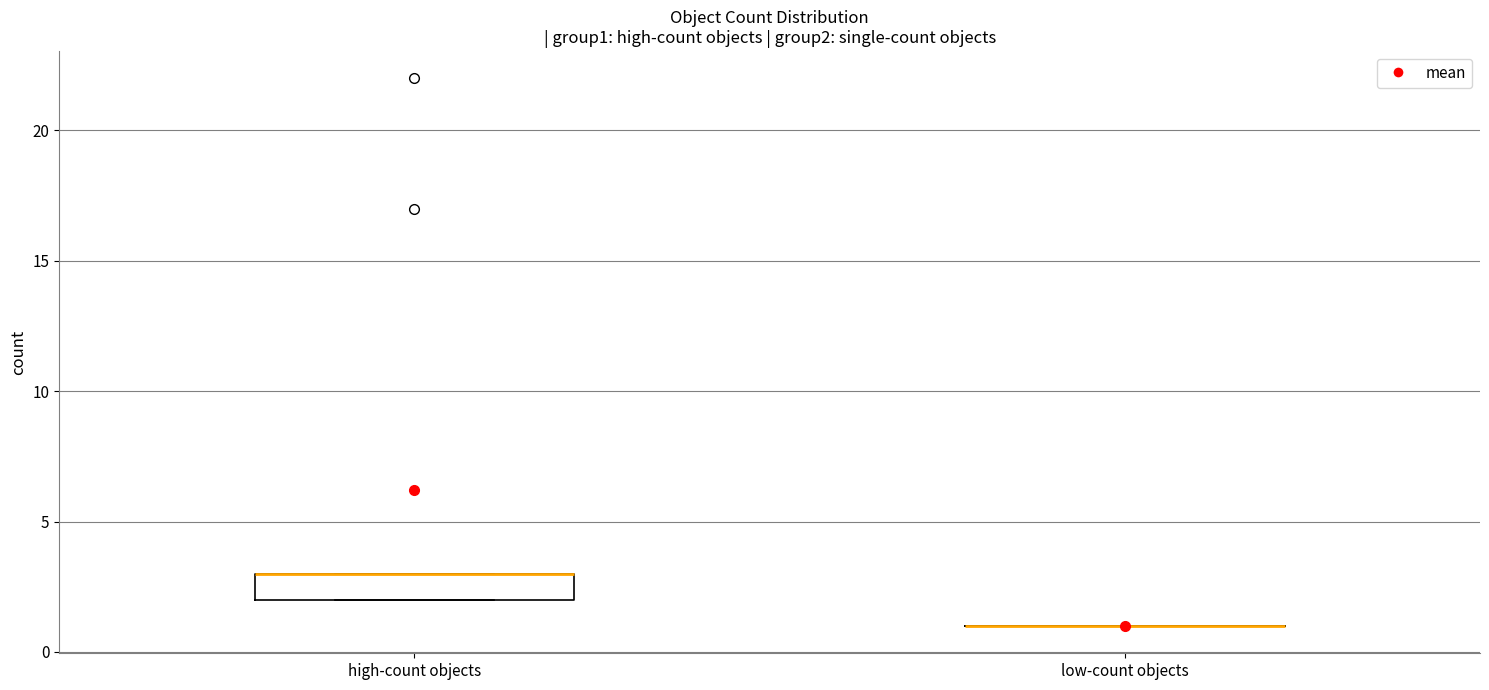

Reading left to right, read every box against the y-axis: the position of its median line, the range the box covers, and the ends of its whiskers. The values are not printed on the chart, so give them approximately, as read against the axis.

high-count objects: median 3 (drawn on the box's upper edge), box 2 to 3, whiskers 2 to 3
low-count objects: box collapsed to a line at 1, whiskers 1 to 1